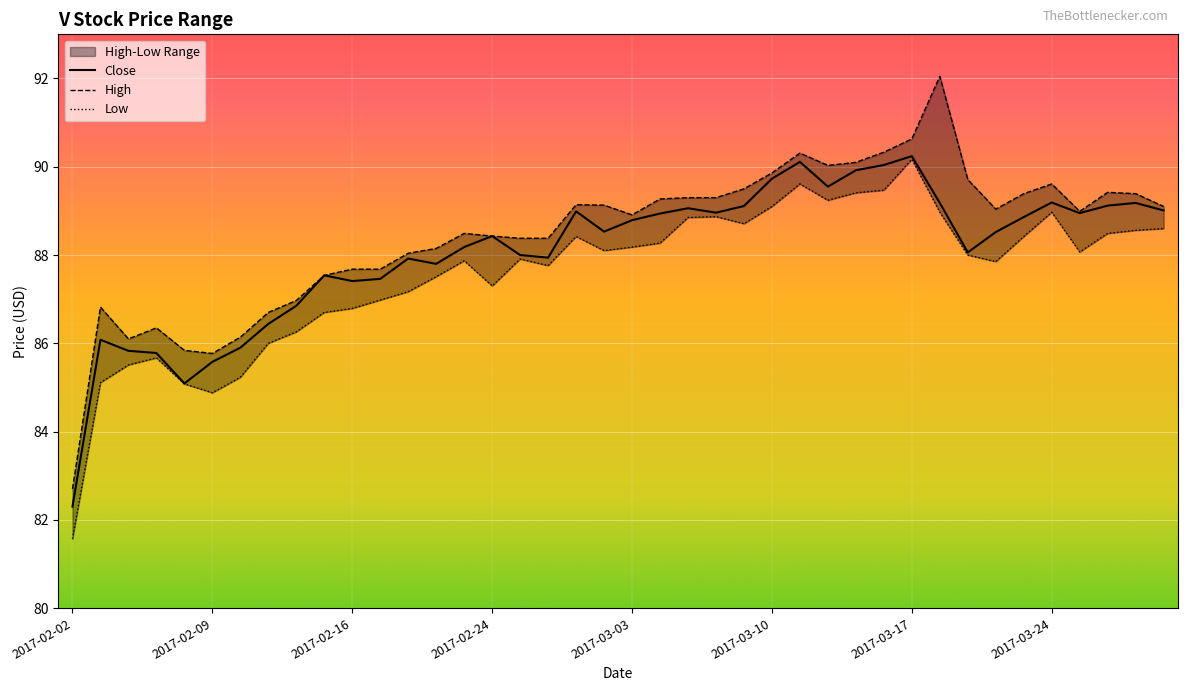

The value of High at 34 is 21.7. True or false?

False